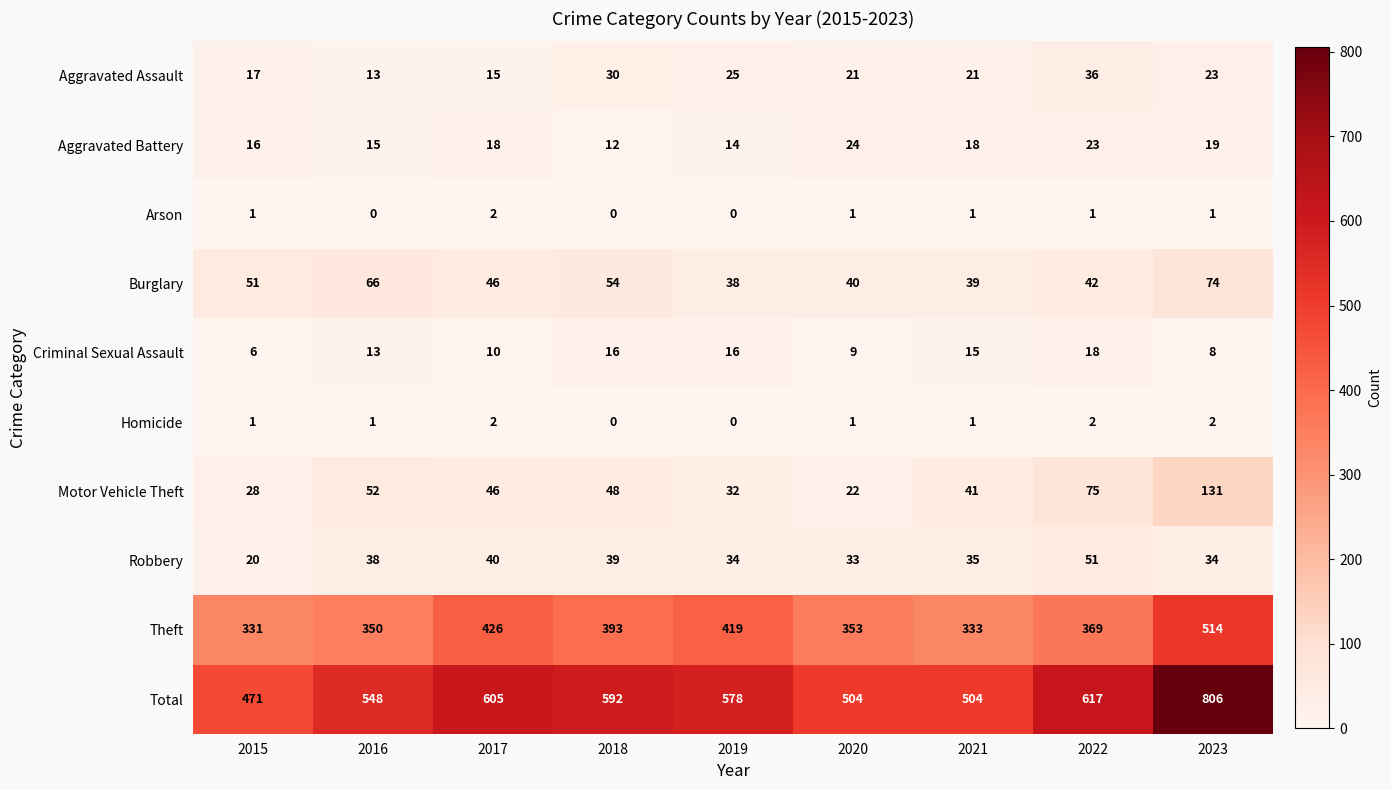

What is the difference between the highest and lowest values at 2021?

503